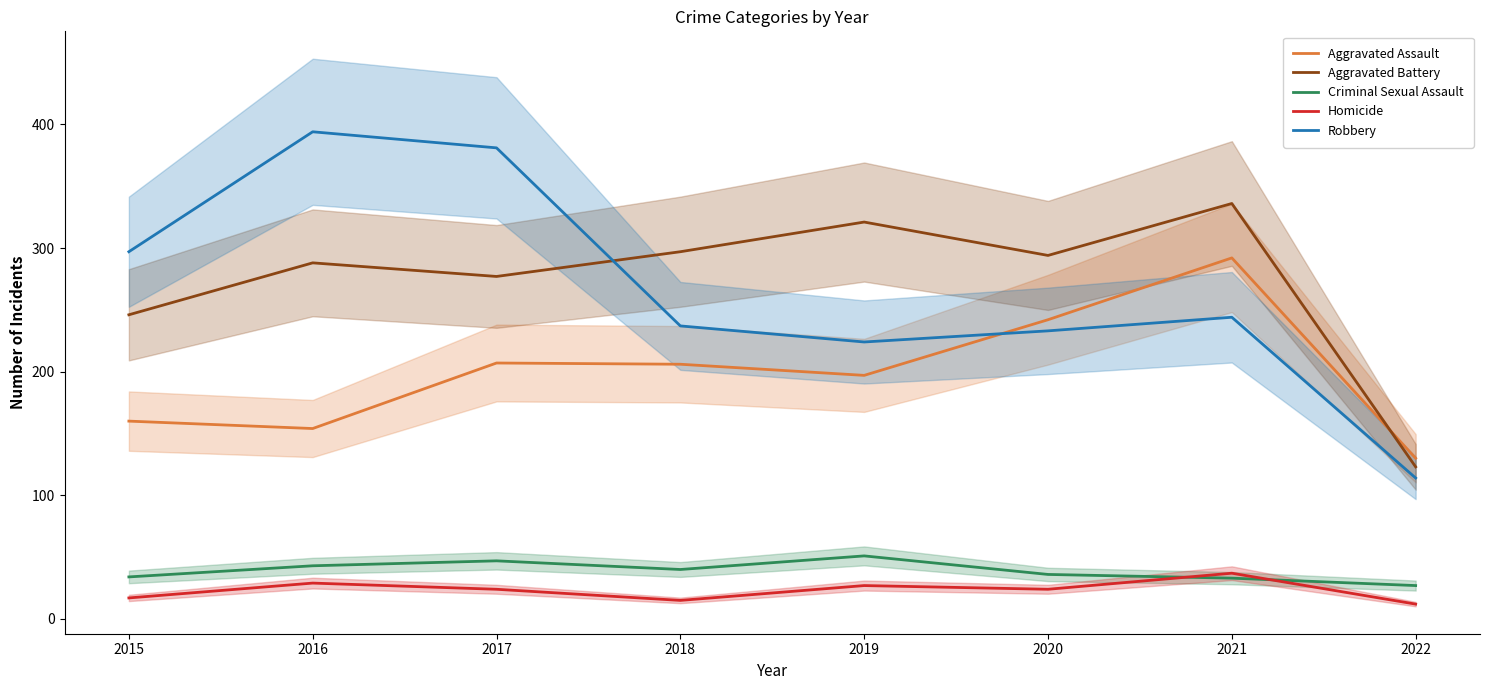

What is the spread (max minus min) of values at 2020?

270